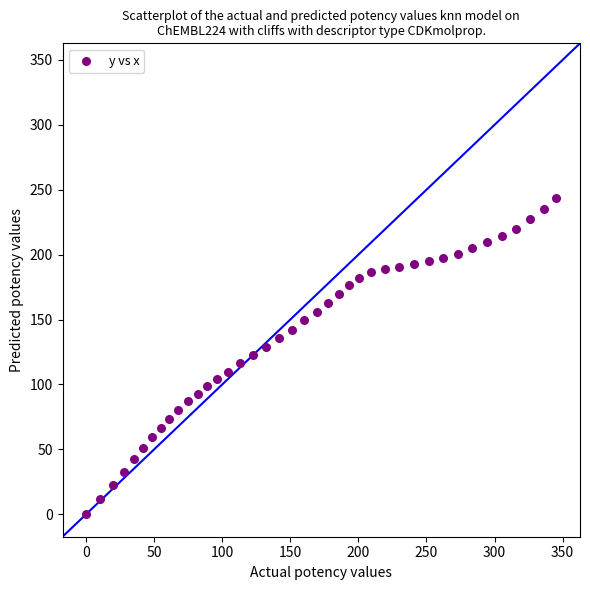

What is the range of X values (max minus min)?

345.5